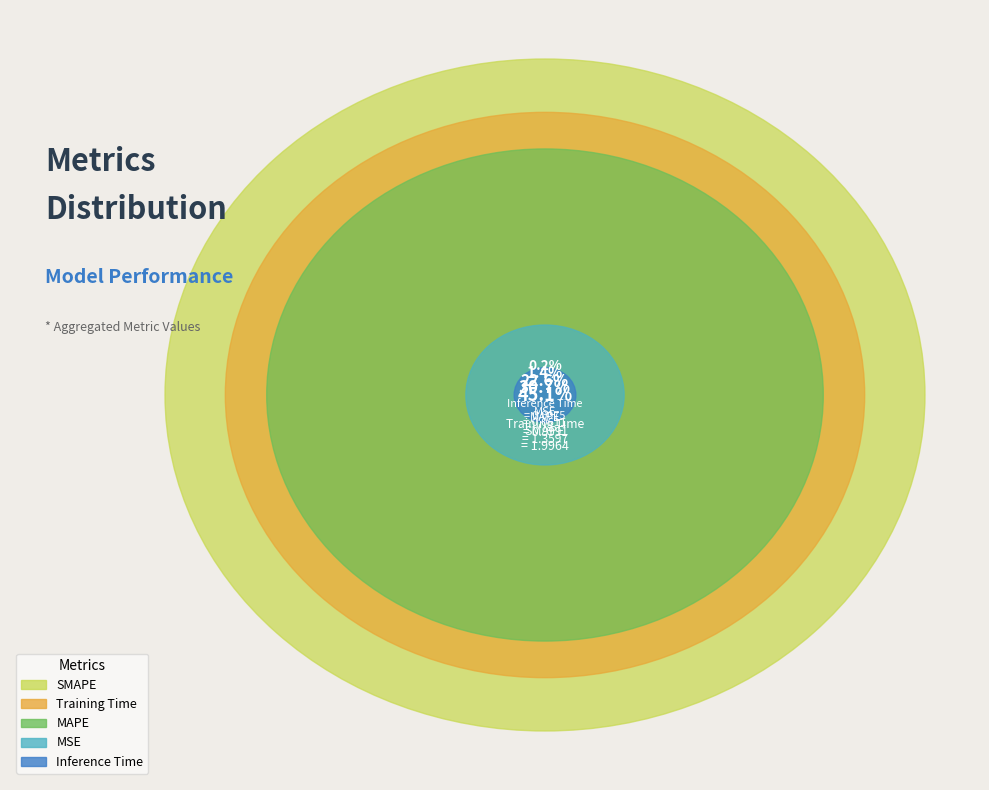

How many slices are in this pie chart?

5